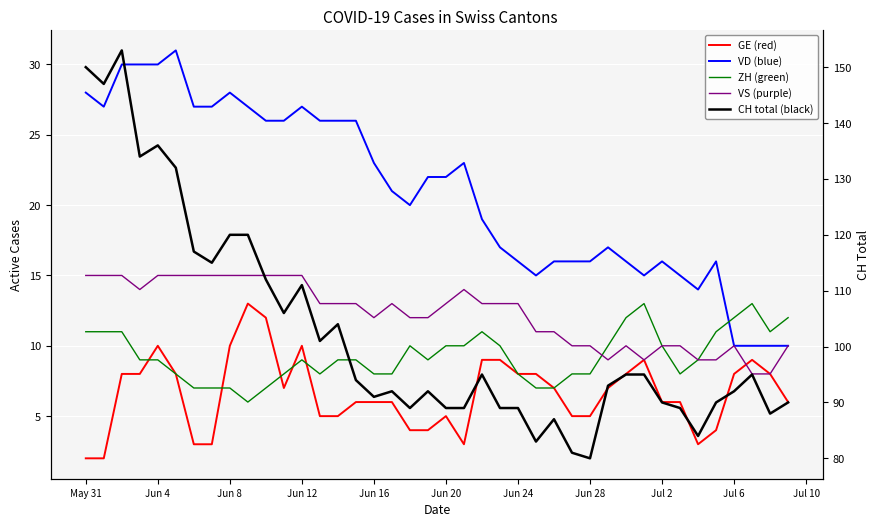

The GE series shows 2 at Jun 20. True or false?

False